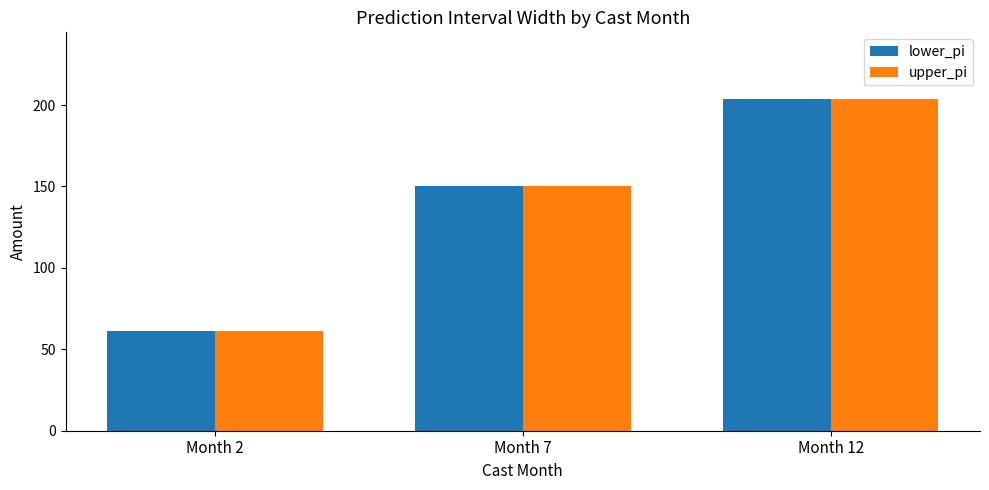

The value of upper_pi at Month 12 is 203.8. True or false?

True